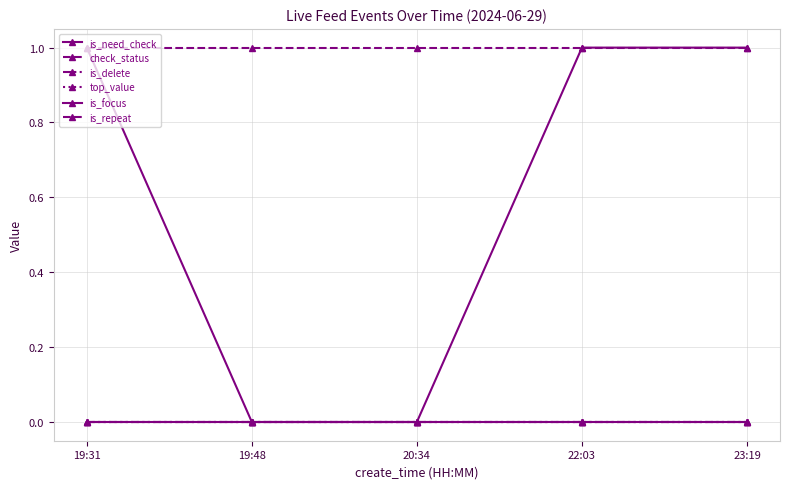

Does the chart have visible grid lines?

Yes